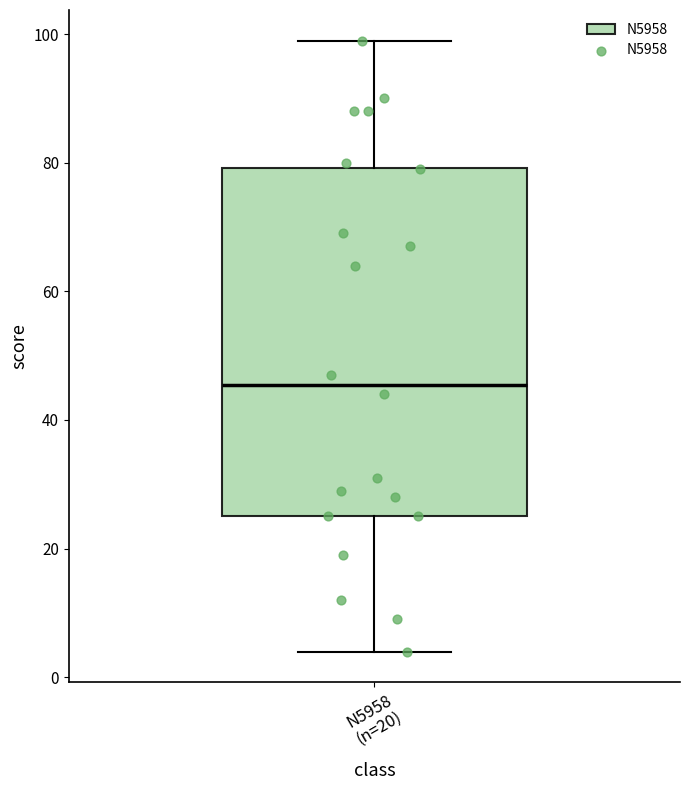

Transcribe this box plot: give where the median line is, the range the box spans, and where the two whiskers end, as read against the y-axis. The values are not printed on the chart, so give them approximately, as read against the axis.

median 46, box 26 to 80, whiskers 4 to 100